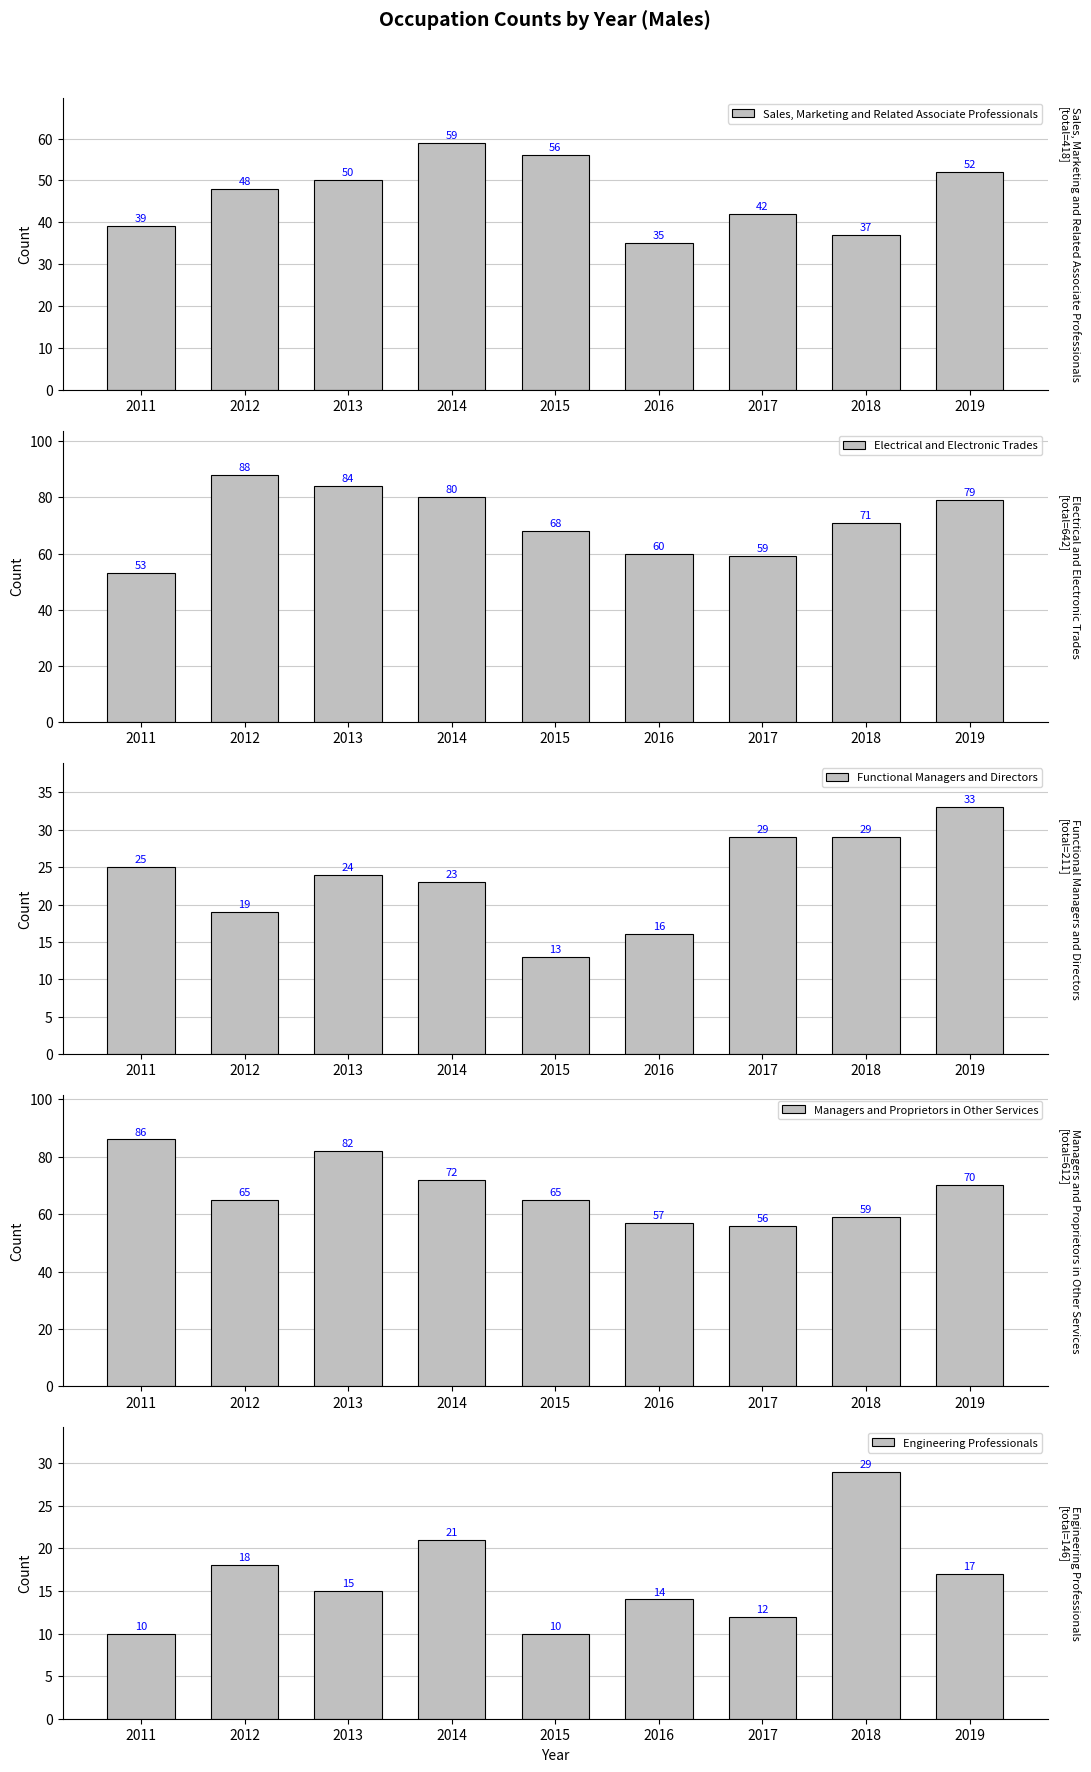

Which category has the highest value across all series?

2012